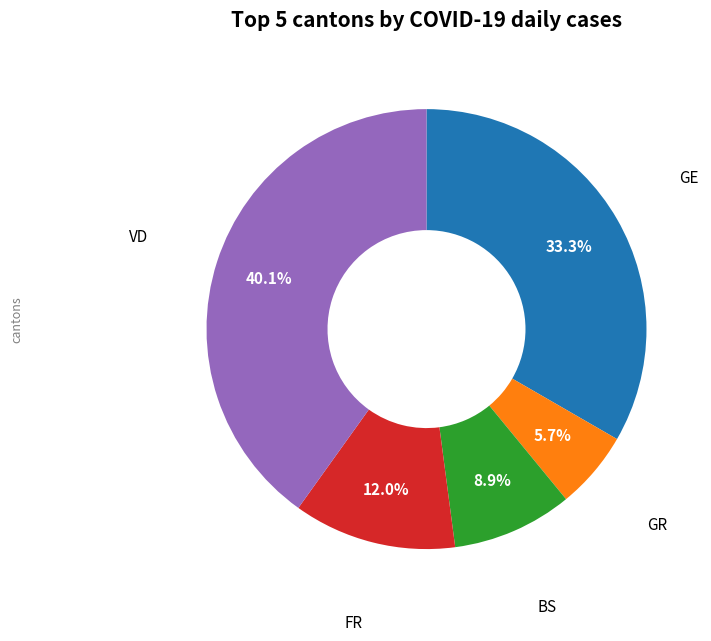

What is the largest slice in the pie chart?

VD